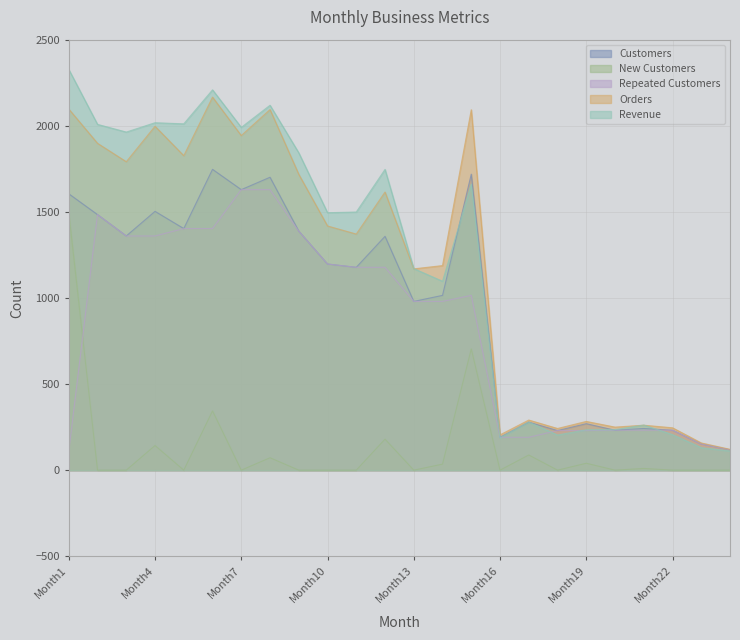

What is the total value across all series at Month15?

7192.0